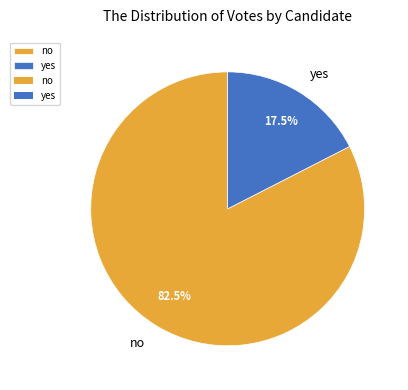

To the nearest percent, what is the difference between the yes and no slice percentages?

65%